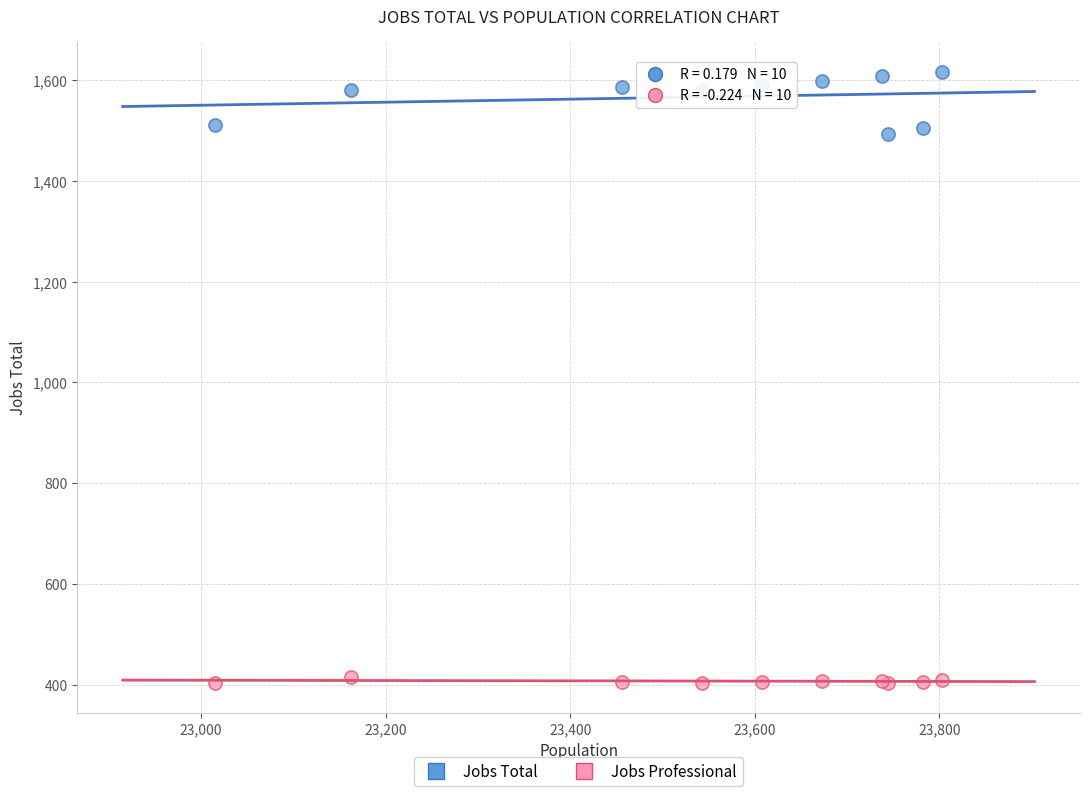

What are all the series names shown in the legend?

Jobs Total, Jobs Professional